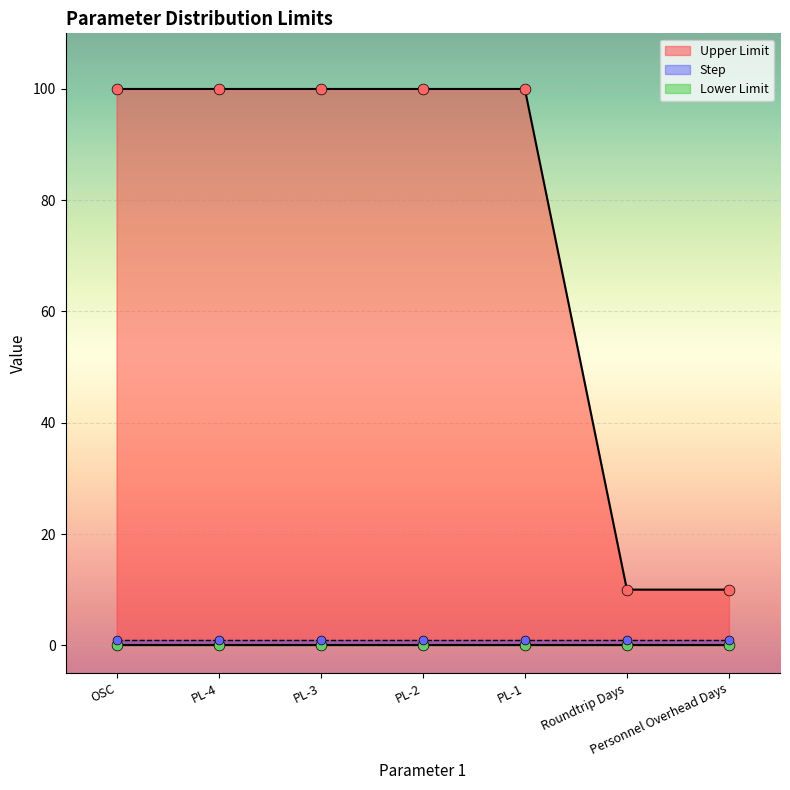

What are all the series names shown in the legend?

Upper Limit, Lower Limit, Step